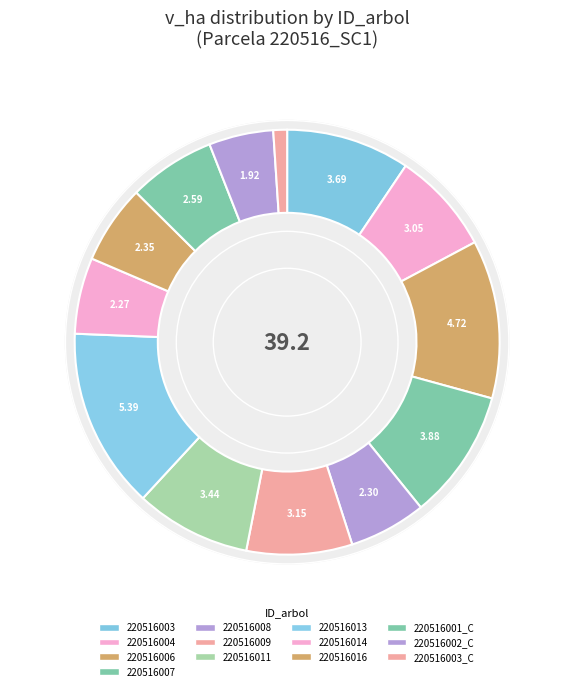

To the nearest percent, what is the combined percentage of 220516006 and 220516009?

20%